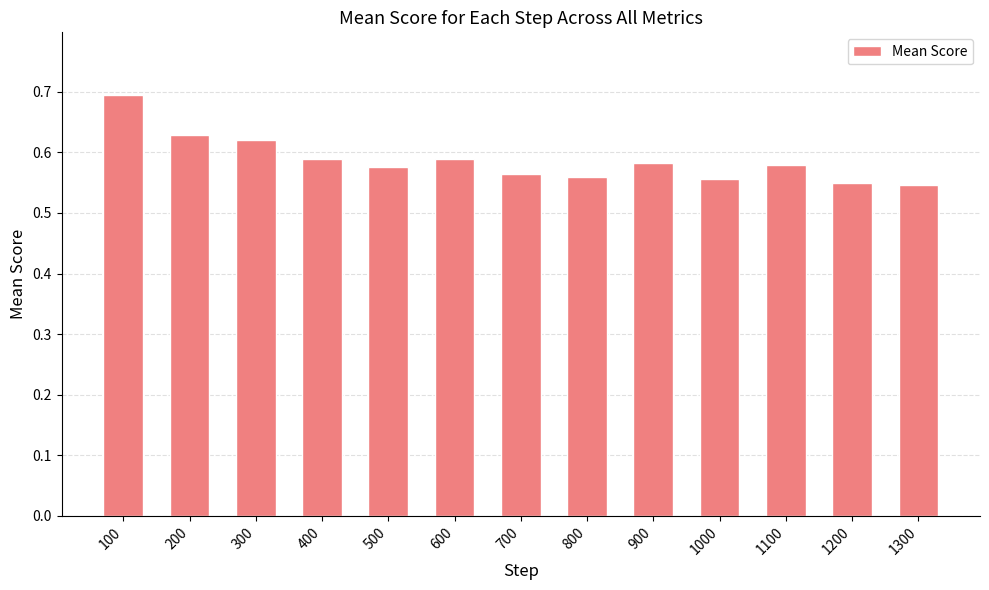

Does the chart contain stacked bars?

No